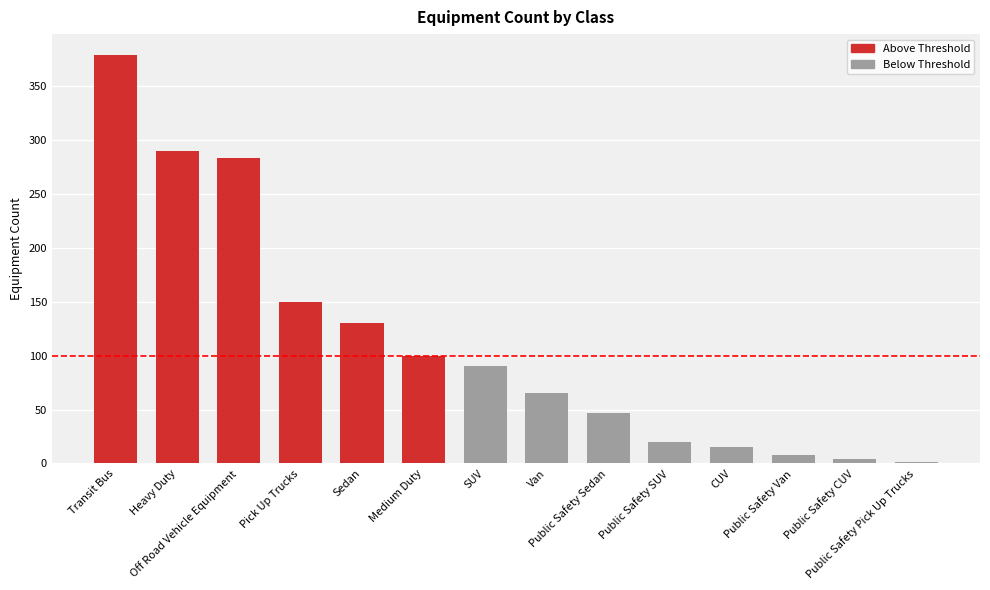

Count the number of categories in the chart.

14